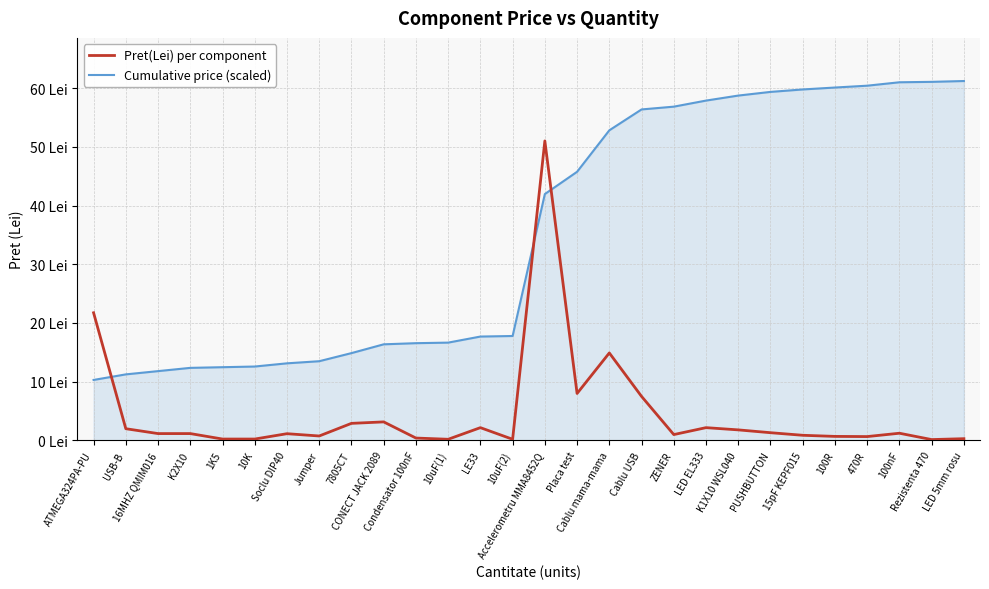

Is this an area chart (filled region under the line)?

Yes